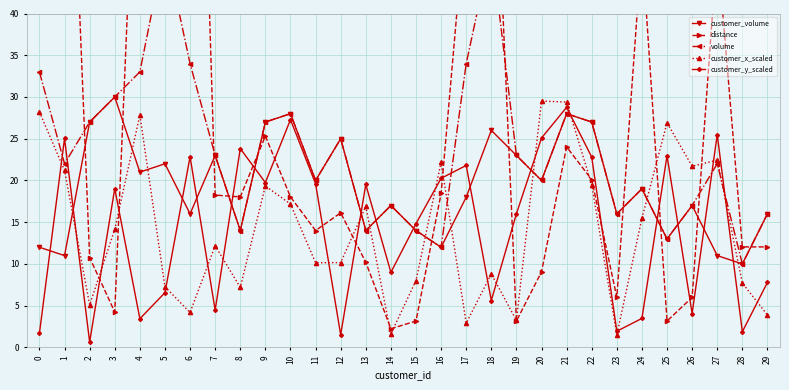

At which category is the sum across all series the highest?

5